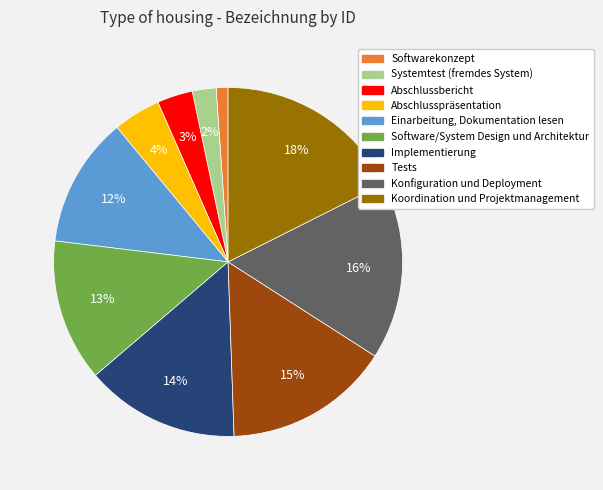

To the nearest percent, what portion does Einarbeitung, Dokumentation lesen represent?

12%